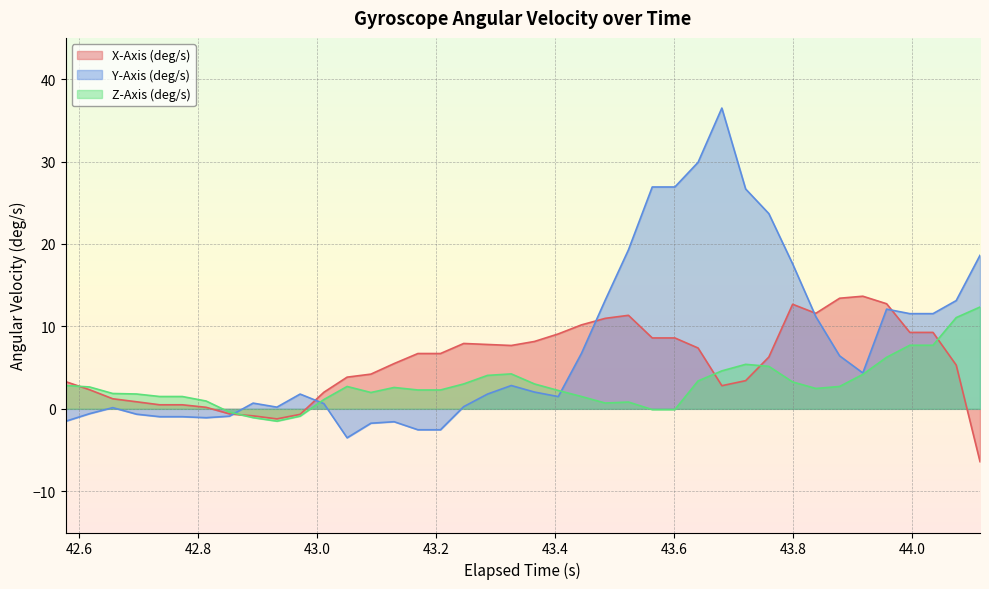

Which series has the widest spread of values?

Y-Axis (deg/s)